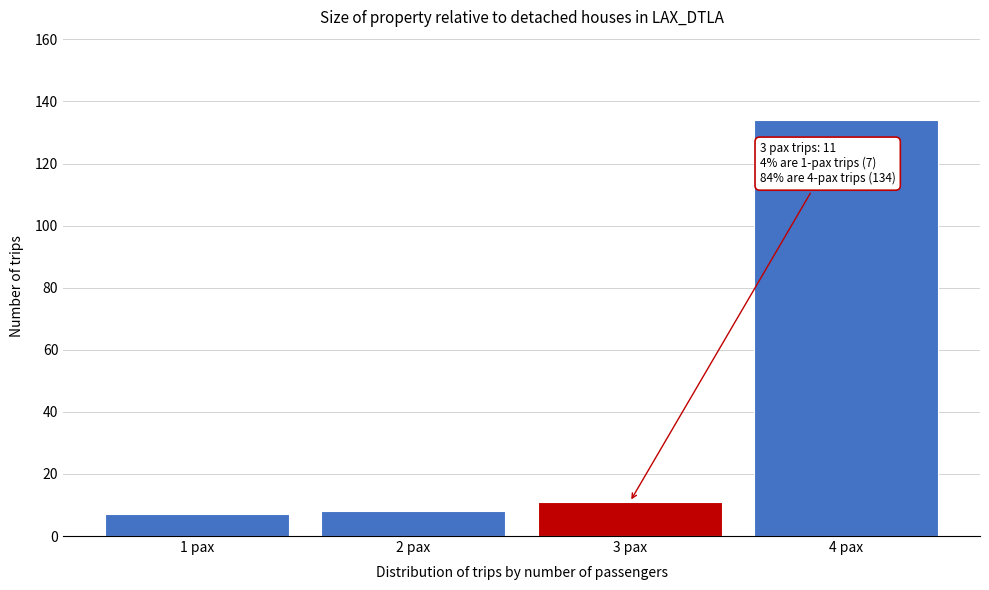

Over which range of the x-axis is the bar tallest?

3.5 to 4.5